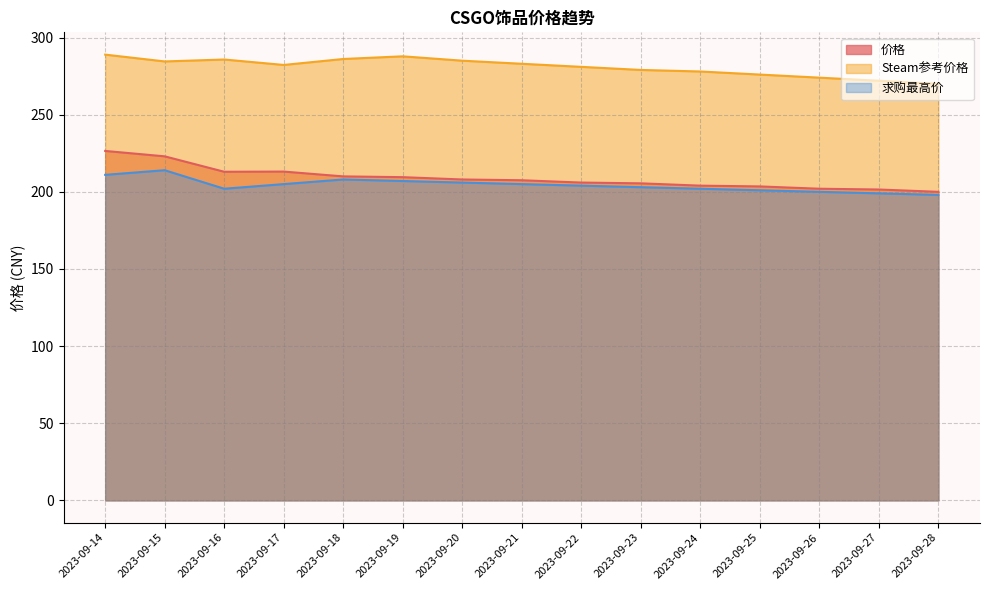

List the labels in order of 价格 value, smallest first.

2023-09-28, 2023-09-27, 2023-09-26, 2023-09-25, 2023-09-24, 2023-09-23, 2023-09-22, 2023-09-21, 2023-09-20, 2023-09-19, 2023-09-18, 2023-09-16, 2023-09-17, 2023-09-15, 2023-09-14